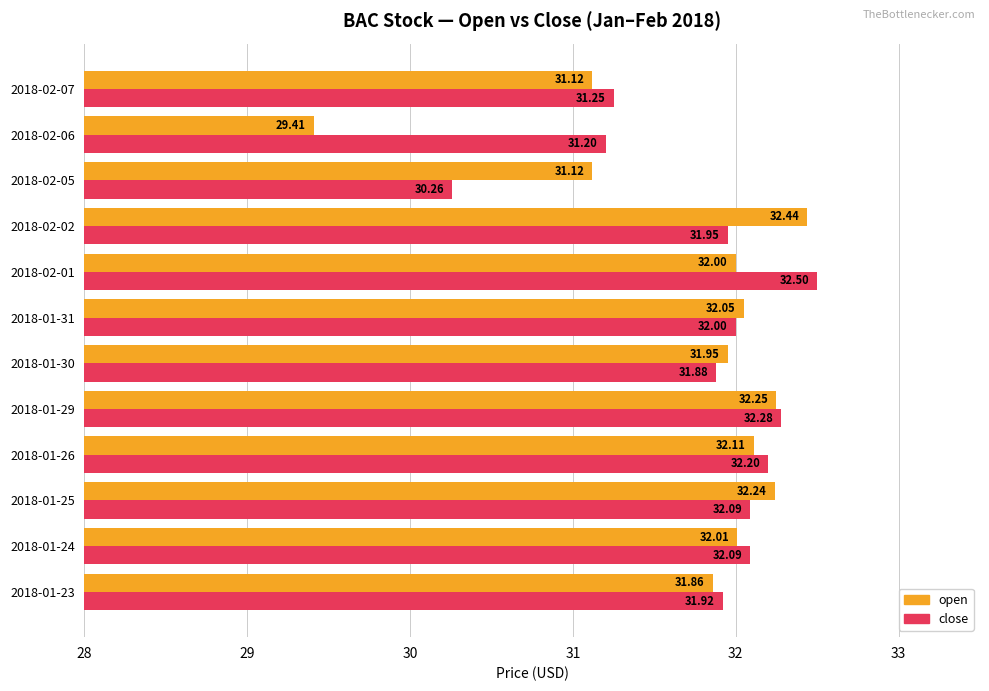

What is the lowest value of the open series?

29.4